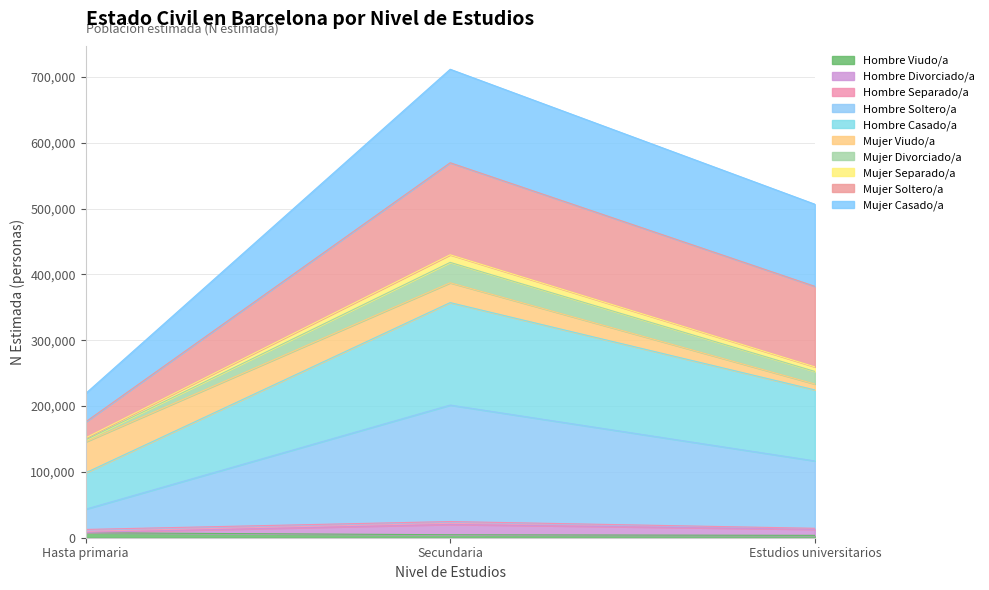

At which category is the sum across all series the highest?

Secundaria